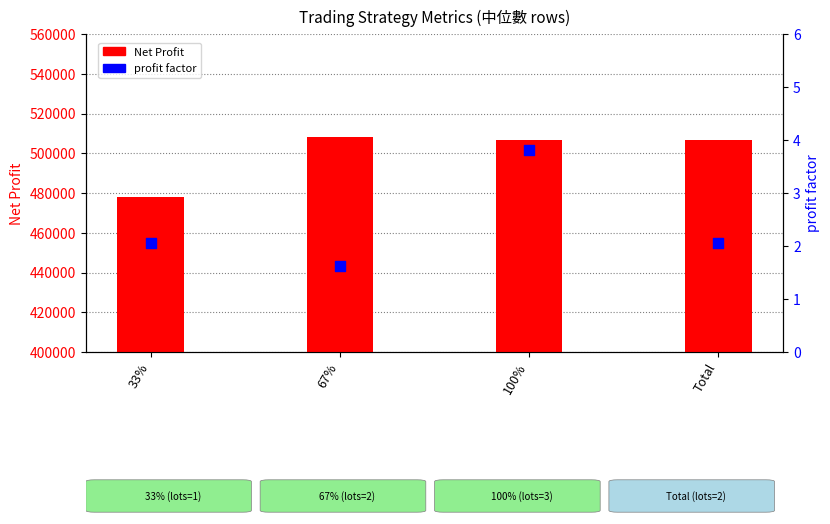

Which series has the largest Y range (max minus min)?

Net Profit